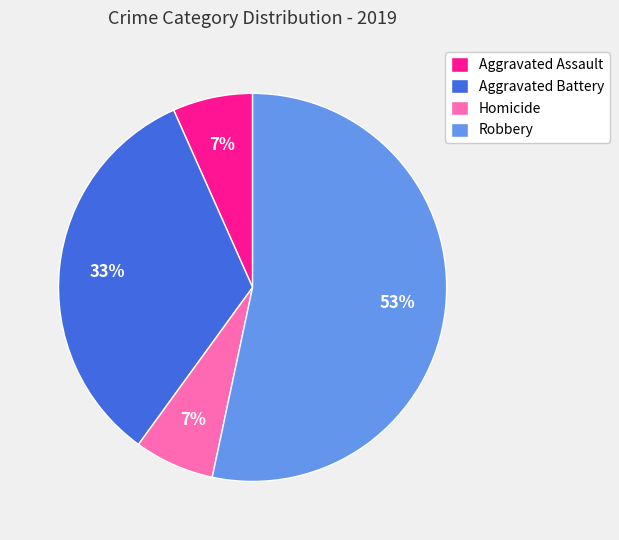

What is the largest slice in the pie chart?

Robbery